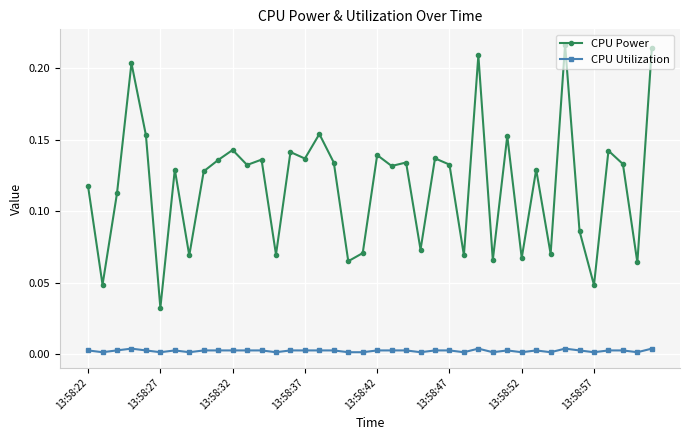

Which series has the widest spread of values?

CPU Power